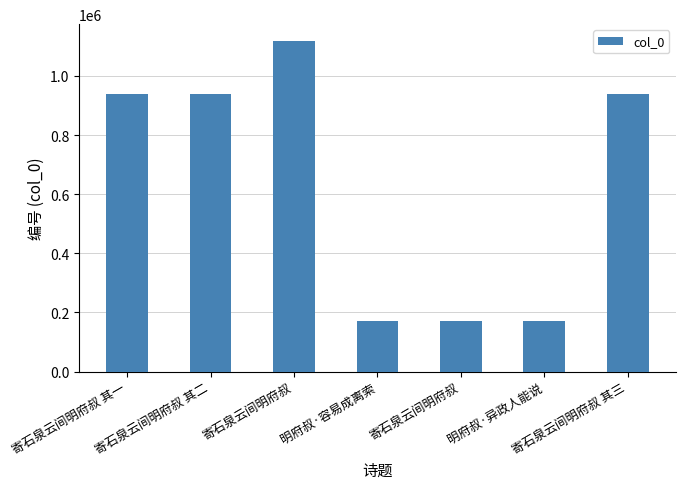

Rank the categories by value from lowest to highest.

寄石泉云间明府叔, 明府叔·异政人能说, 明府叔·容易成离索, 寄石泉云间明府叔 其二, 寄石泉云间明府叔 其三, 寄石泉云间明府叔 其一, 寄石泉云间明府叔